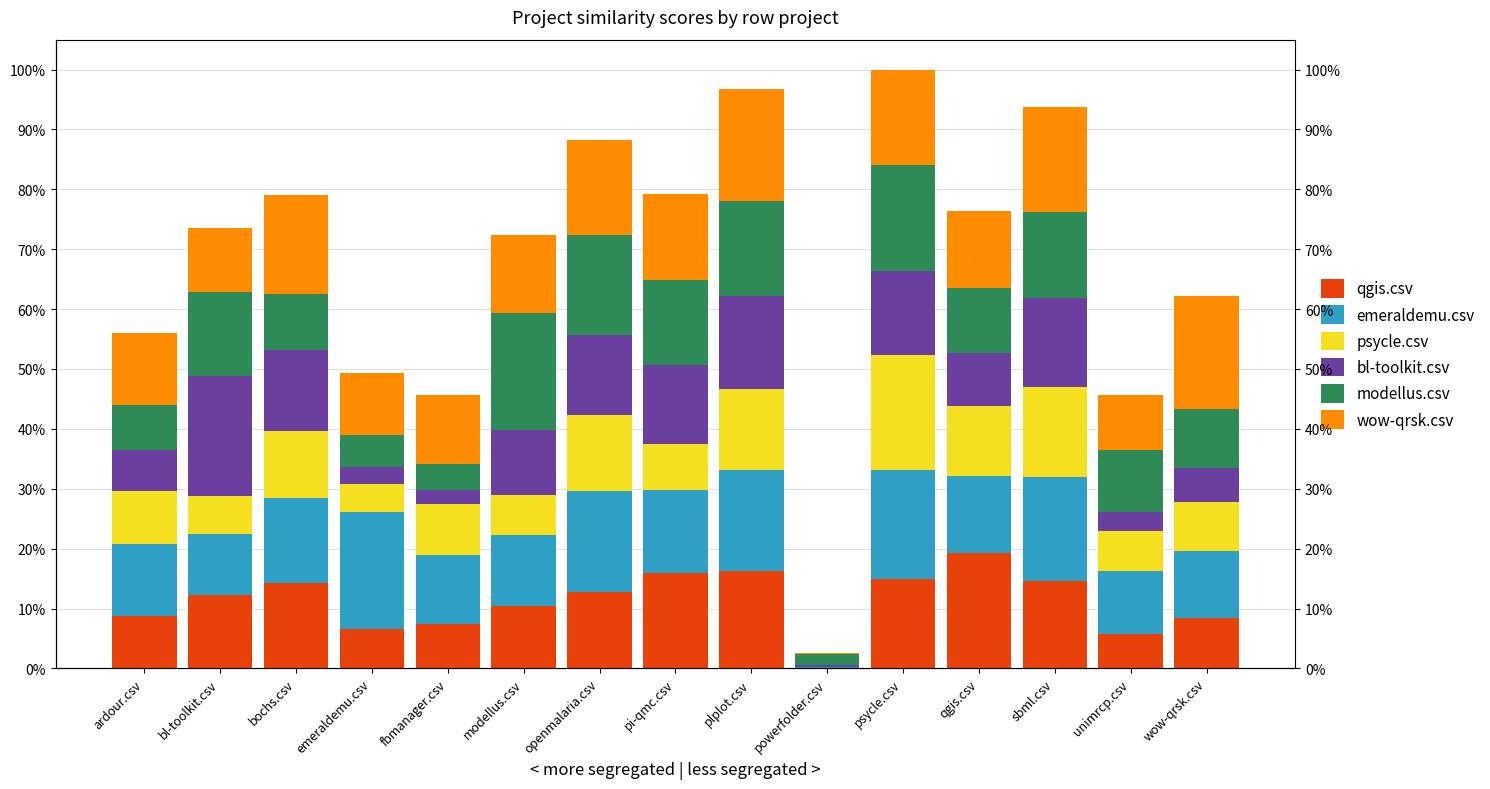

Reading left to right, what are all the values shown in this chart?

qgis.csv: 0.4	0.6	0.7	0.3	0.4	0.5	0.6	0.8	0.8	0.0	0.8	1.0	0.7	0.3	0.4
emeraldemu.csv: 0.6	0.5	0.7	1.0	0.6	0.6	0.8	0.7	0.9	0.0	0.9	0.7	0.9	0.5	0.6
psycle.csv: 0.4	0.3	0.6	0.2	0.4	0.3	0.6	0.4	0.7	0.0	1.0	0.6	0.8	0.3	0.4
bl-toolkit.csv: 0.3	1.0	0.7	0.1	0.1	0.5	0.7	0.7	0.8	0.0	0.7	0.4	0.7	0.2	0.3
modellus.csv: 0.4	0.7	0.5	0.3	0.2	1.0	0.8	0.7	0.8	0.1	0.9	0.6	0.7	0.5	0.5
wow-qrsk.csv: 0.6	0.5	0.8	0.5	0.6	0.6	0.8	0.7	0.9	0.0	0.8	0.6	0.9	0.5	0.9